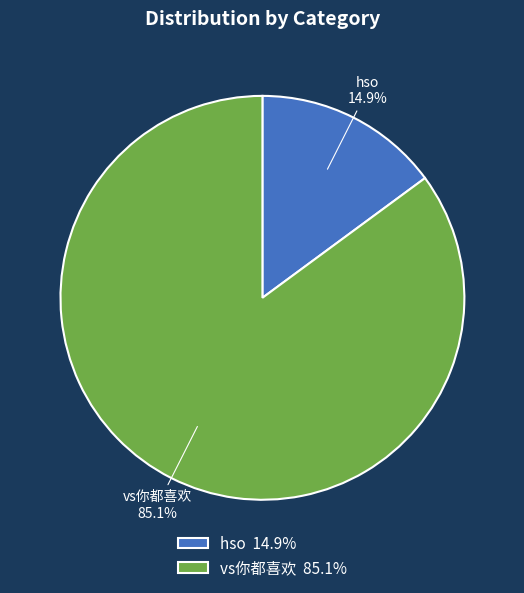

Does hso account for over 50% of the chart?

No